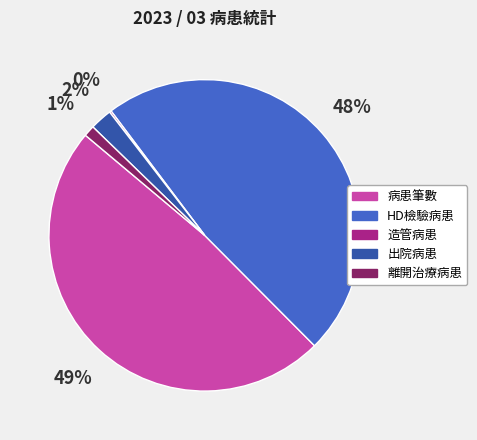

Which slice is the largest?

病患筆數